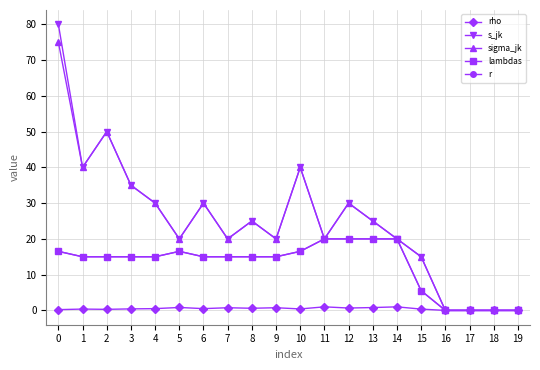

Does the chart have visible grid lines?

Yes